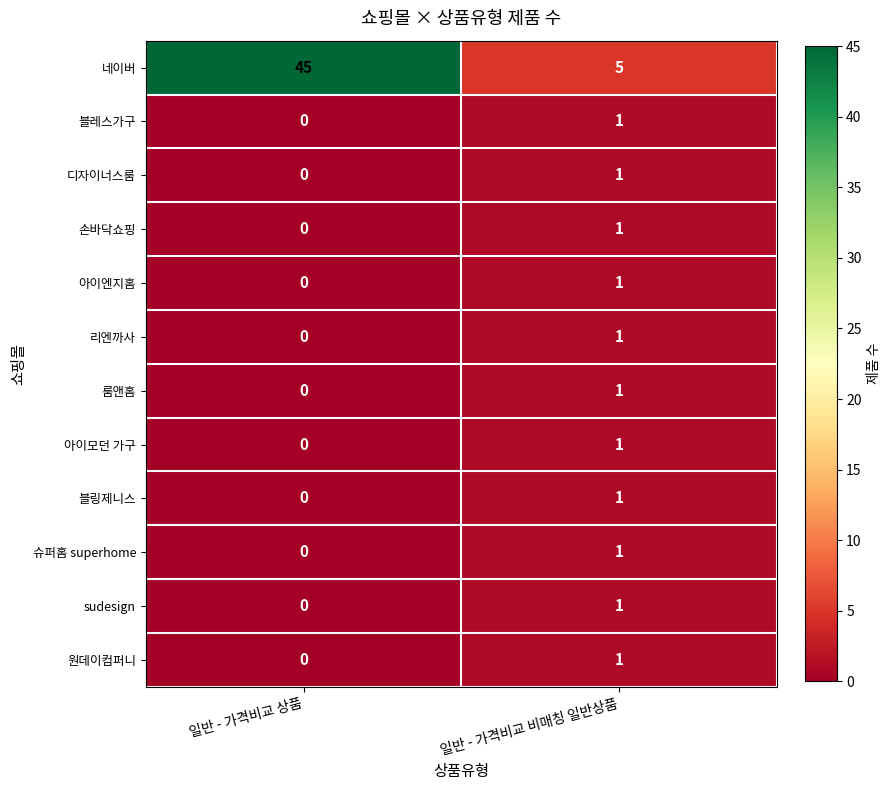

The sudesign series shows 0 at 일반 - 가격비교 상품. True or false?

True